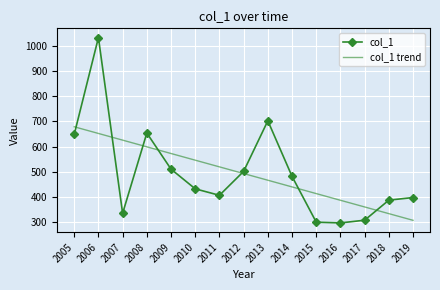

At which label does col_1 trend reach its minimum?

2019